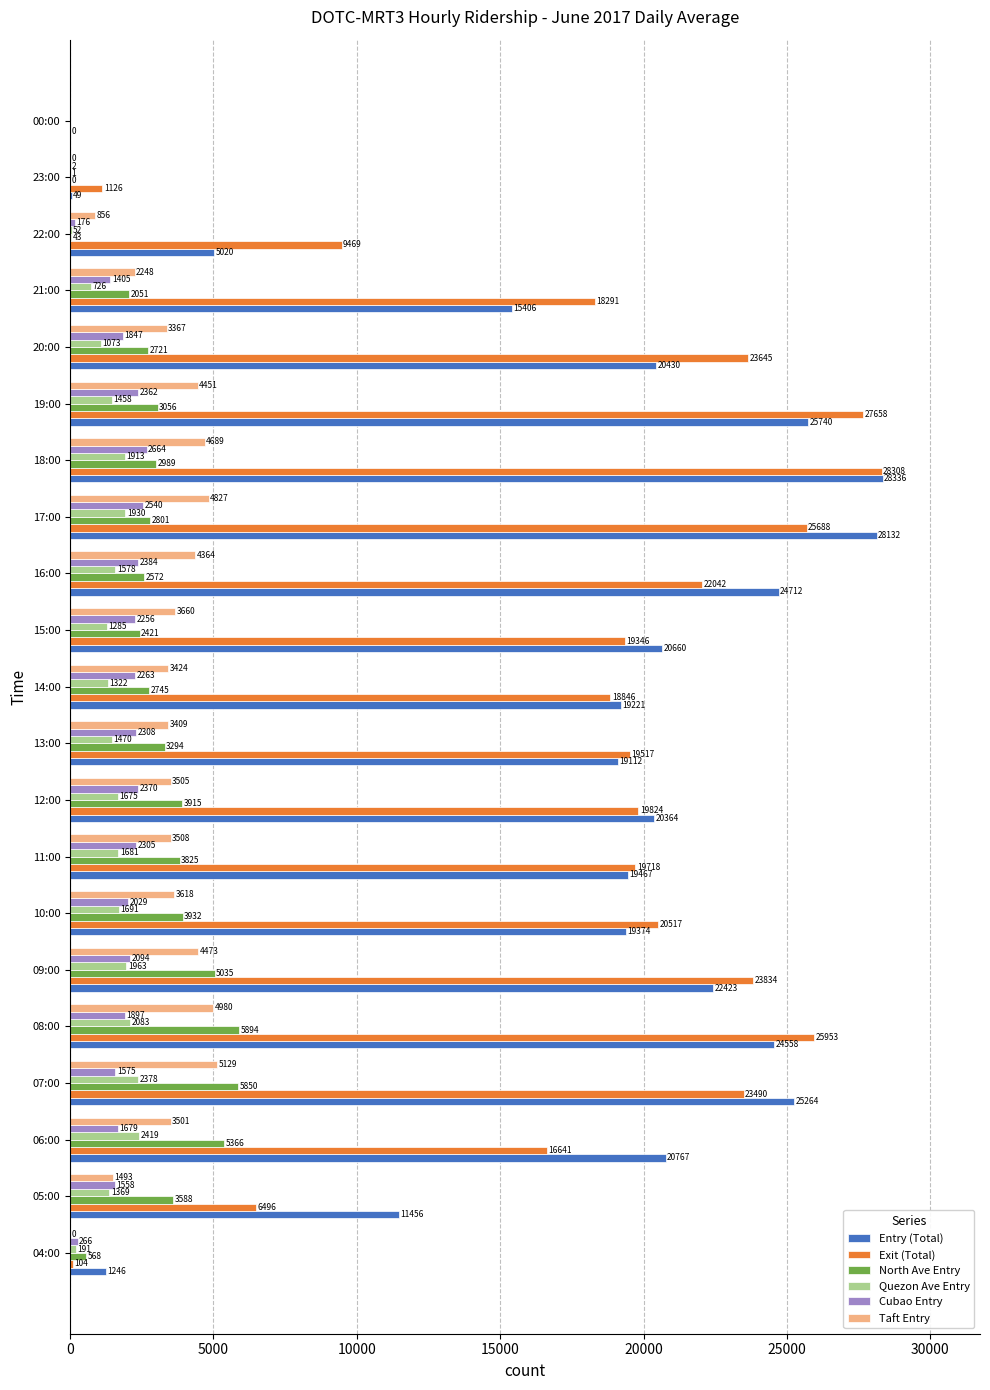

Between 19:00 and 20:00, which series saw the biggest shift?

Entry (Total)